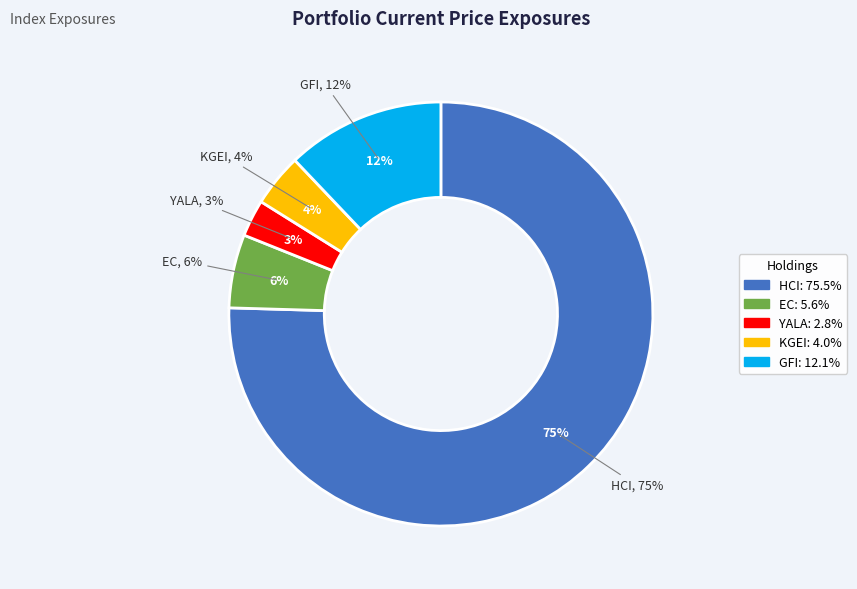

What percentage is the KGEI slice, to the nearest percent?

4%